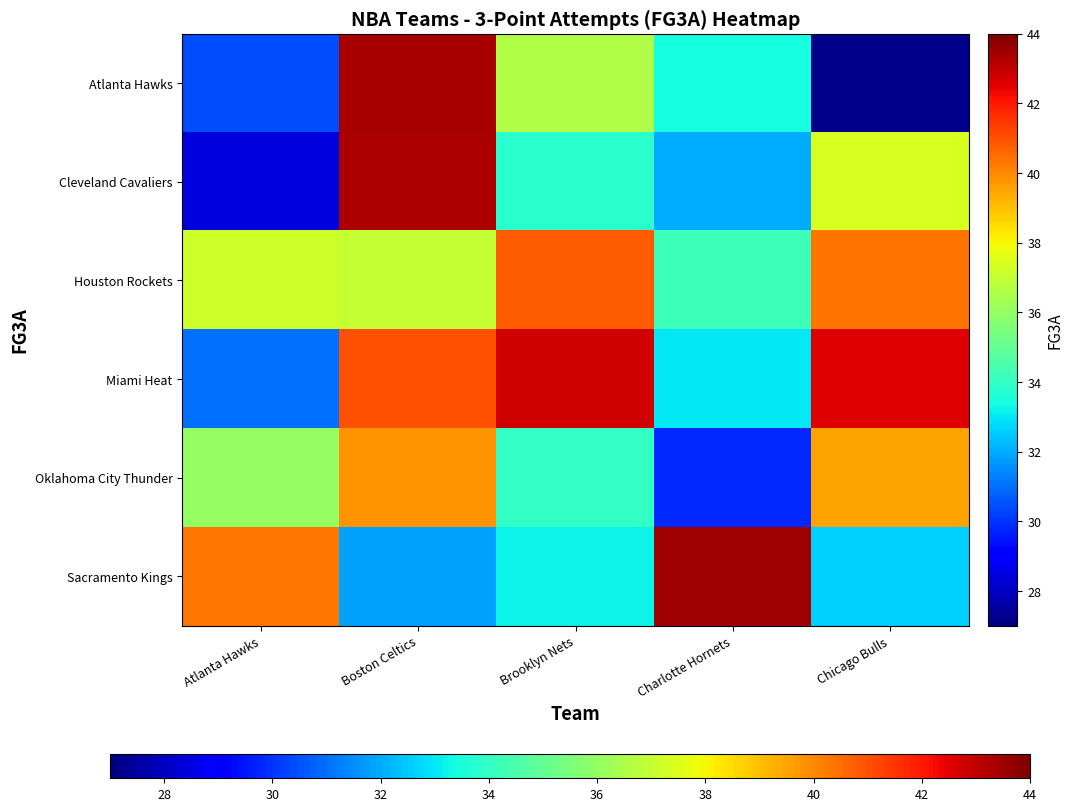

How many series are shown in this chart?

6